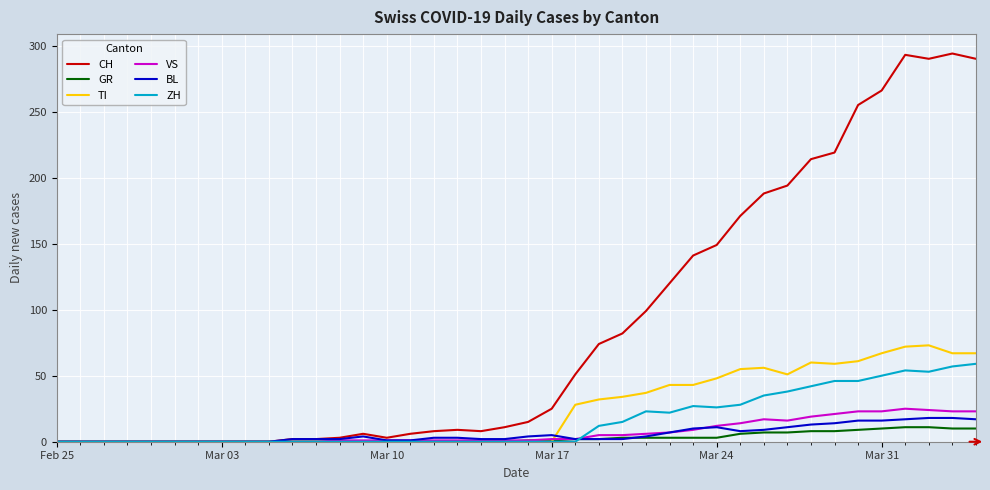

What is the greatest value displayed?

294